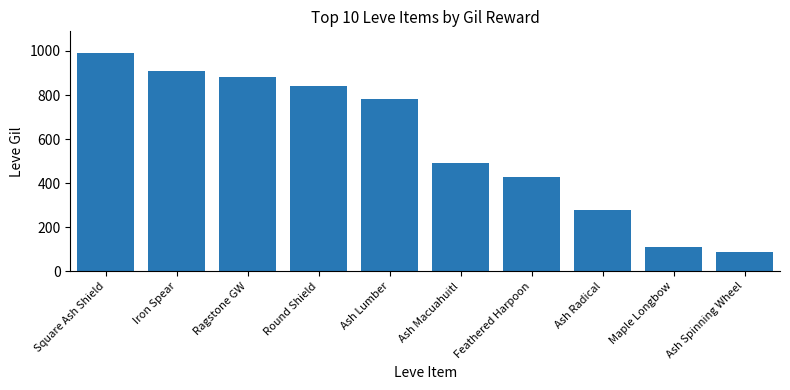

Are the bars grouped side by side (vs. stacked)?

No